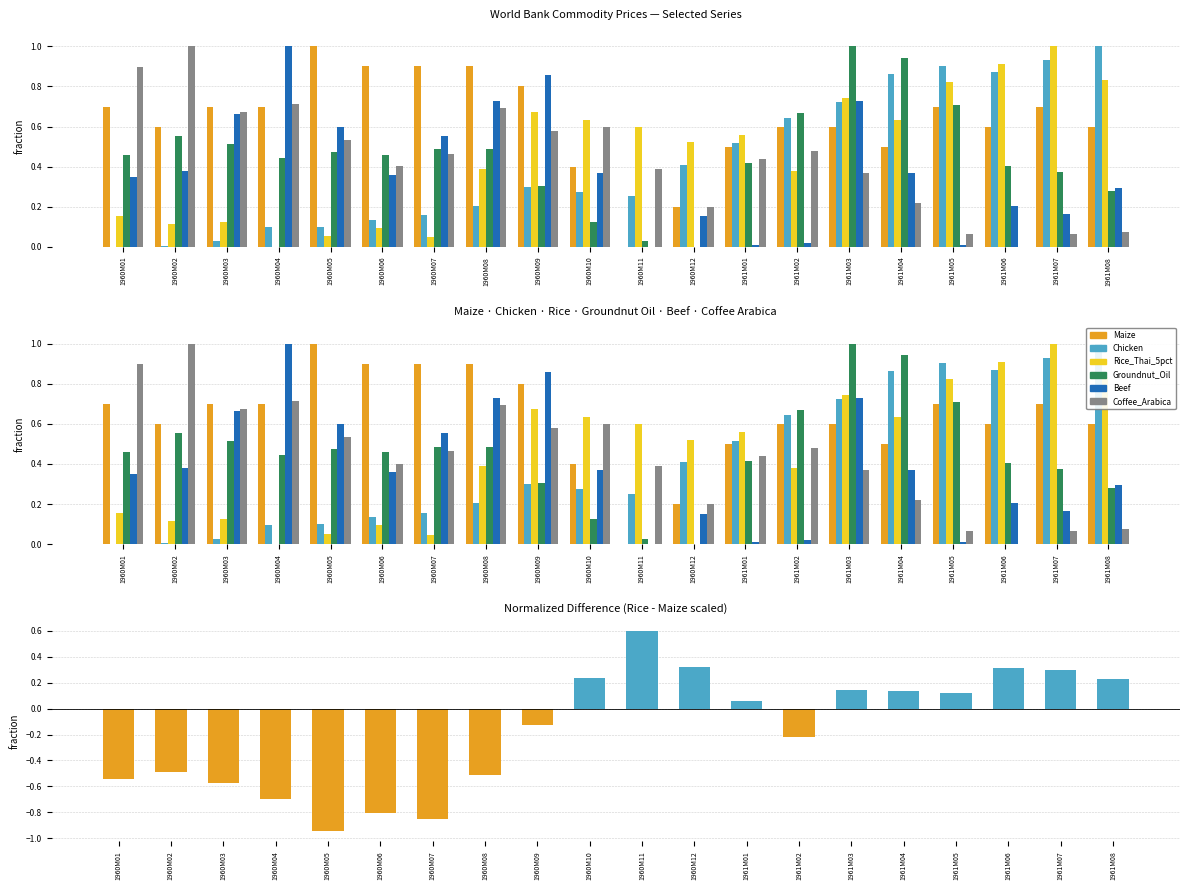

What are all the series names shown in the legend?

Maize, Chicken, Rice_Thai_5pct, Groundnut_Oil, Beef, Coffee_Arabica